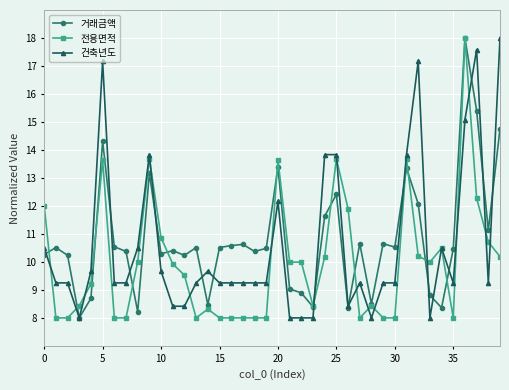

Does the chart have visible grid lines?

Yes